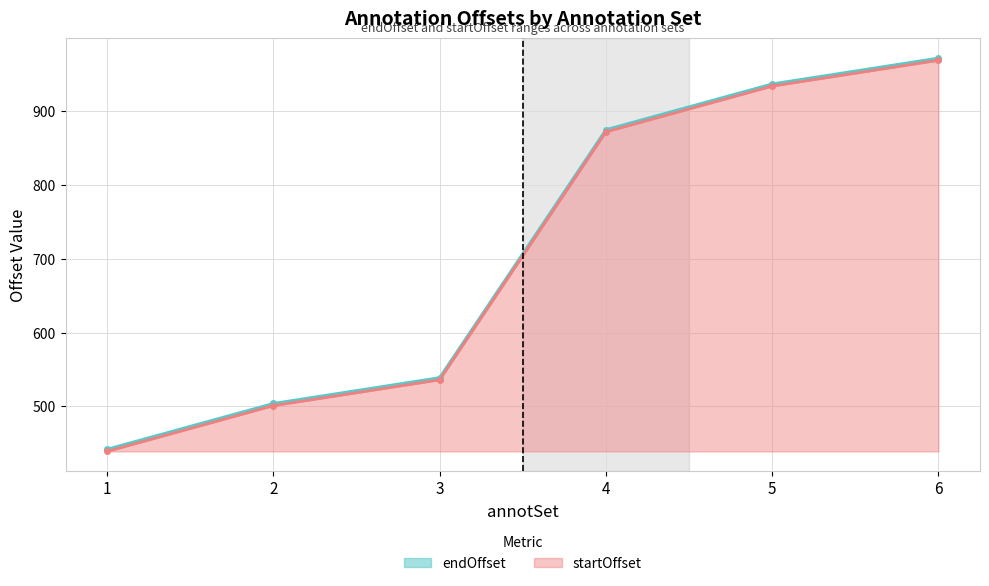

Count the number of data series in this chart.

2